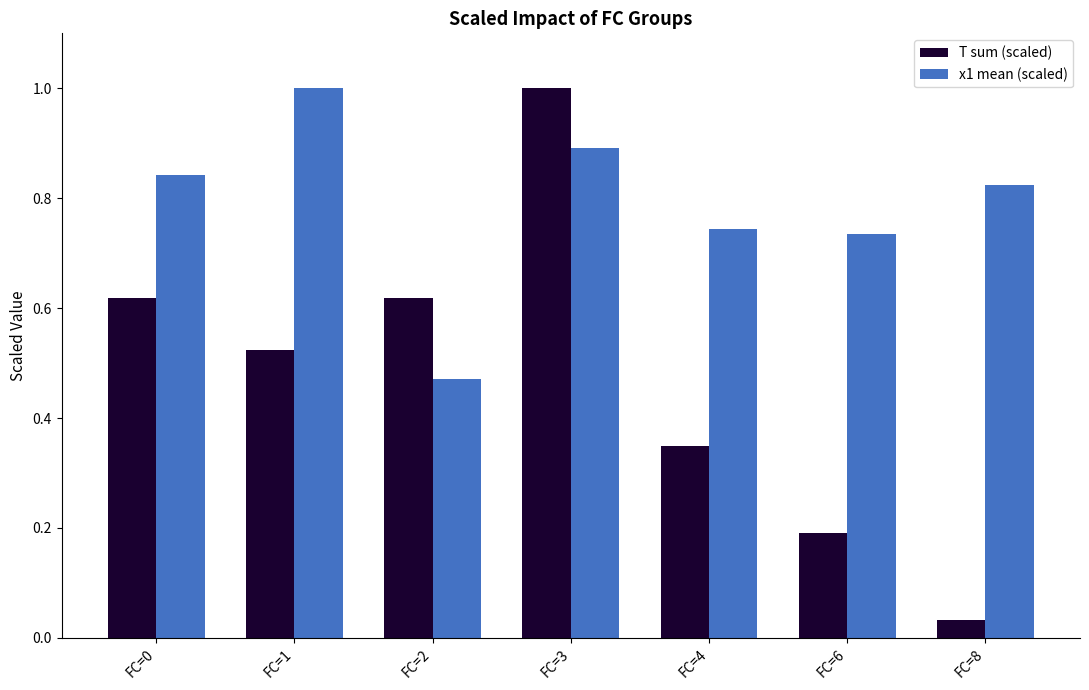

What is the sum of all x1 mean (scaled) values?

5.5